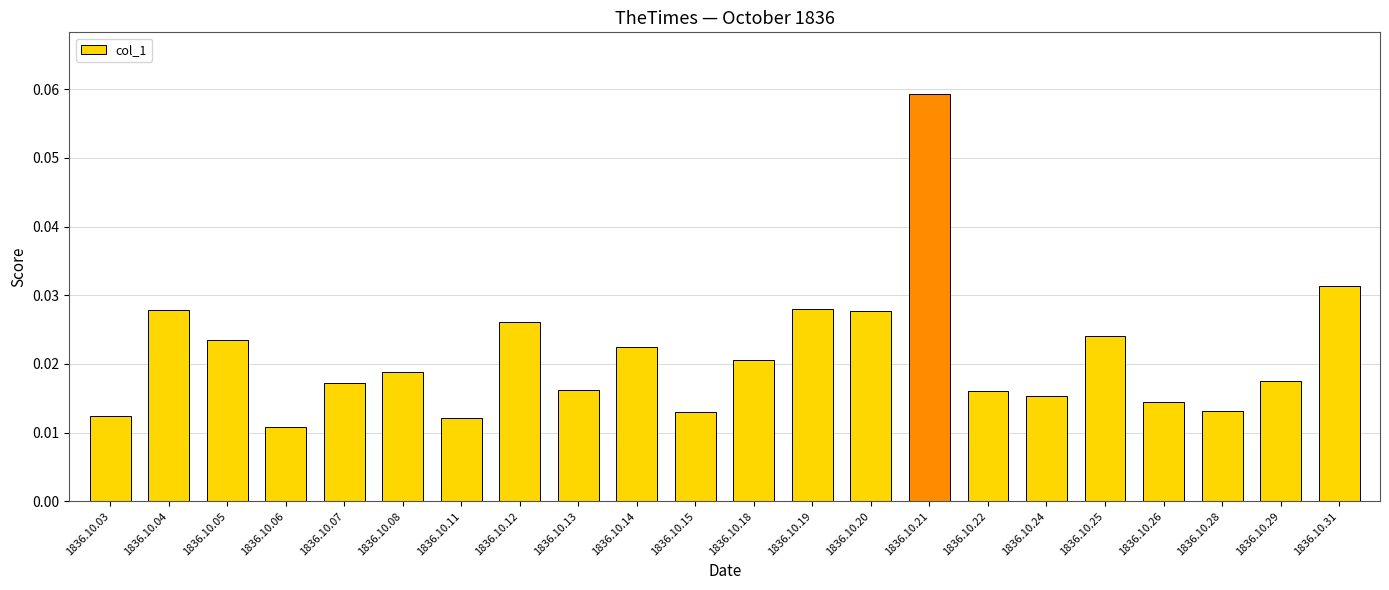

What is the sum of all values?

0.5